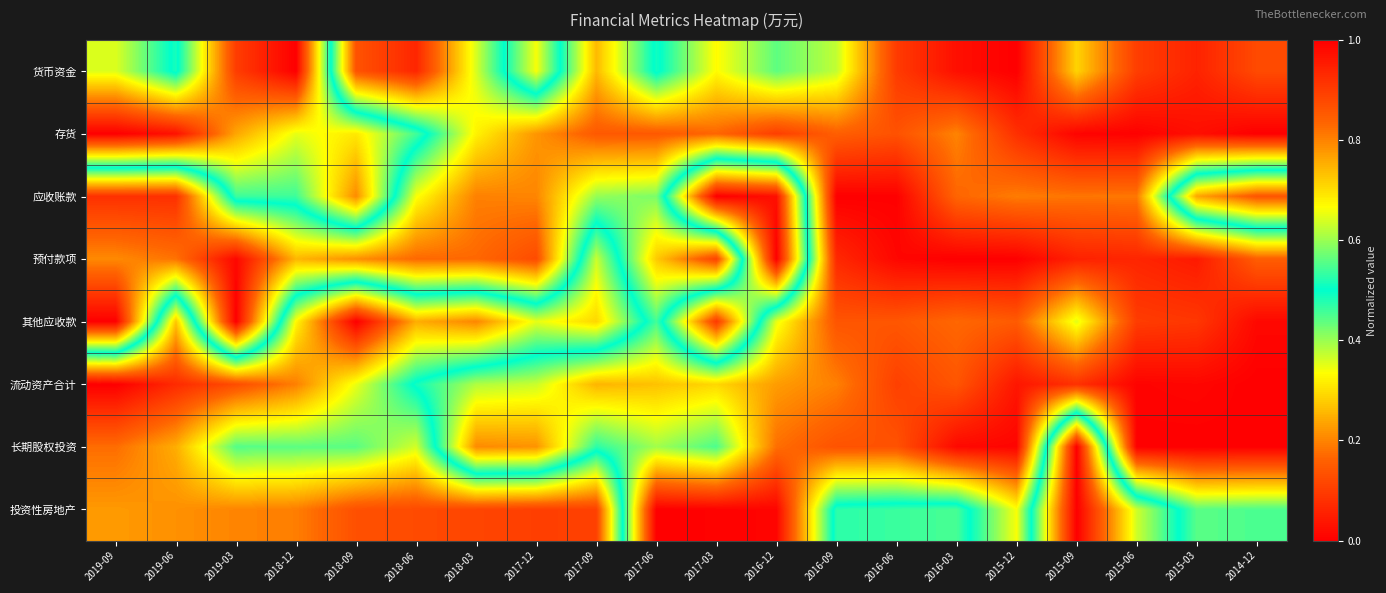

Which category has the lowest value across all series?

2015-12